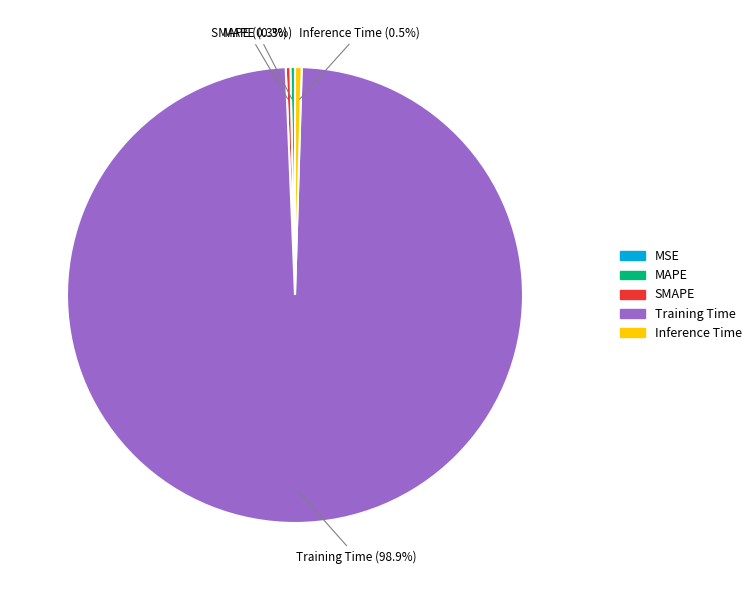

Which has a higher value, Training Time or Inference Time?

Training Time